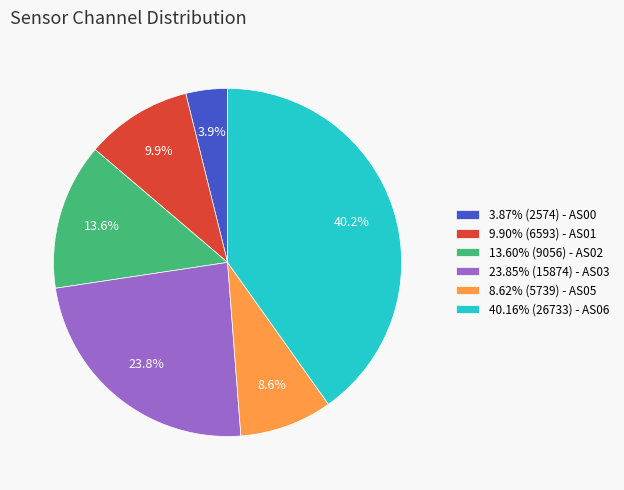

Approximately how many times larger is the value at 9.90% (6593) - AS01 compared to 23.85% (15874) - AS03?

0.4